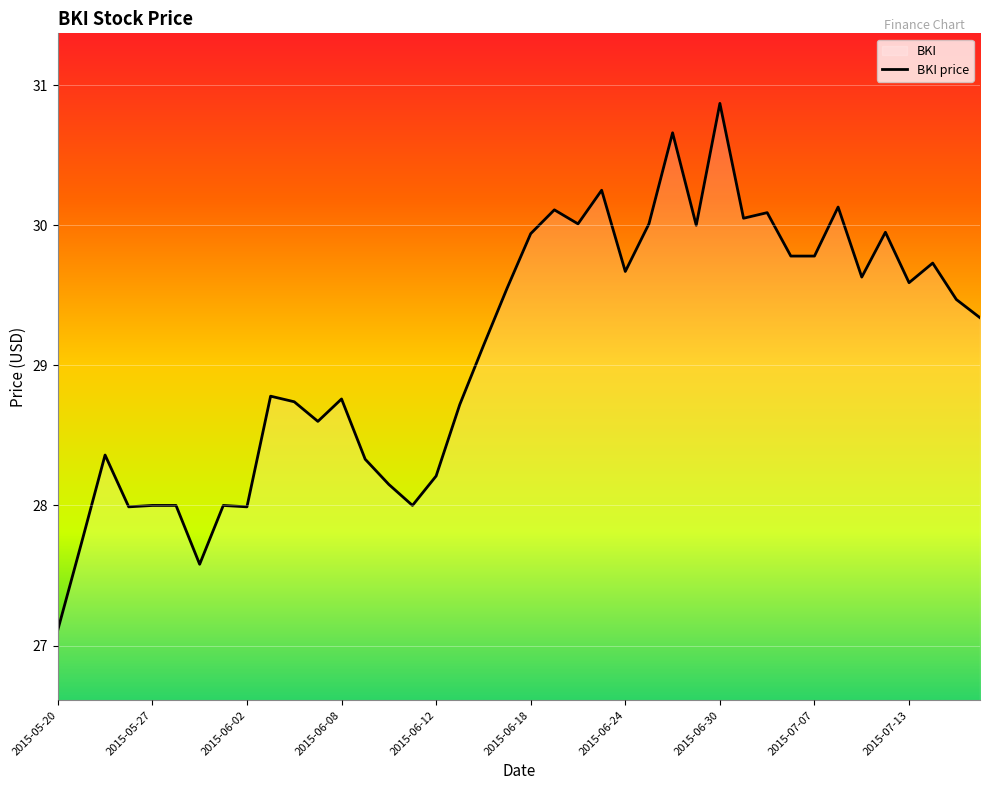

Between 2015-05-28 and 2015-06-15, which is larger?

2015-06-15